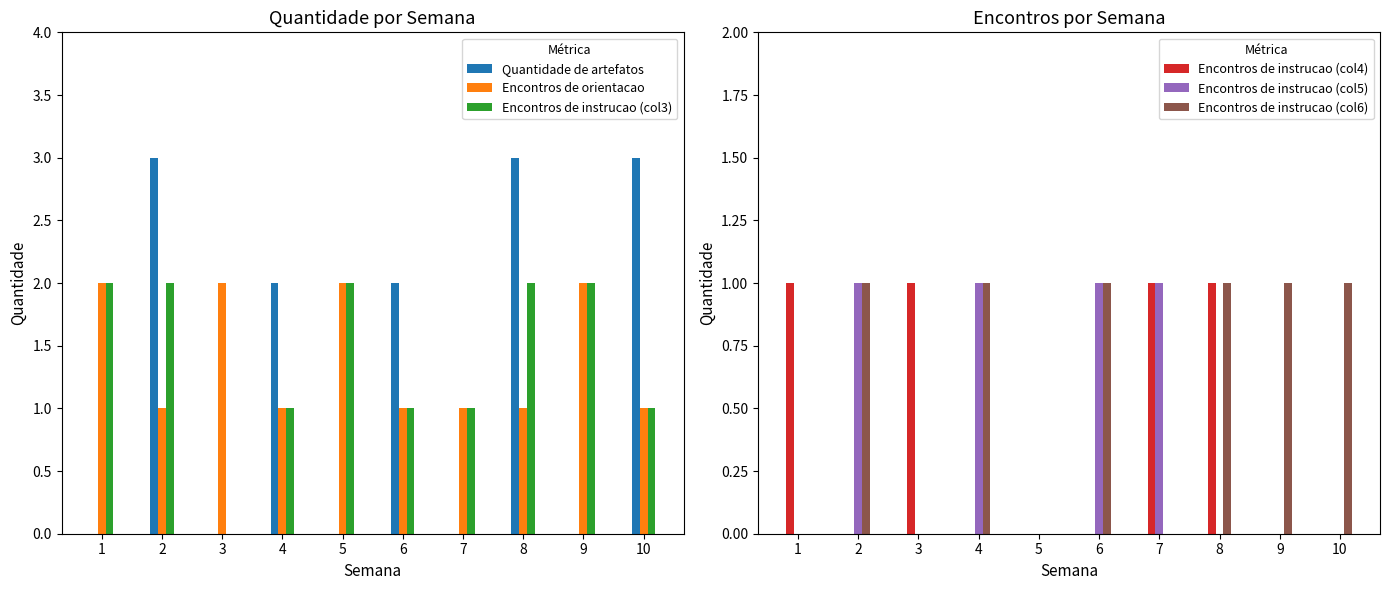

Reading left to right, extract all data points from this chart.

Quantidade de artefatos: 1=0	2=3	3=0	4=2	5=0	6=2	7=0	8=3	9=0	10=3
Encontros de orientacao: 1=2	2=1	3=2	4=1	5=2	6=1	7=1	8=1	9=2	10=1
Encontros de instrucao (col3): 1=2	2=2	3=0	4=1	5=2	6=1	7=1	8=2	9=2	10=1
Encontros de instrucao (col4): 1=1	2=0	3=1	4=0	5=0	6=0	7=1	8=1	9=0	10=0
Encontros de instrucao (col5): 1=0	2=1	3=0	4=1	5=0	6=1	7=1	8=0	9=0	10=0
Encontros de instrucao (col6): 1=0	2=1	3=0	4=1	5=0	6=1	7=0	8=1	9=1	10=1